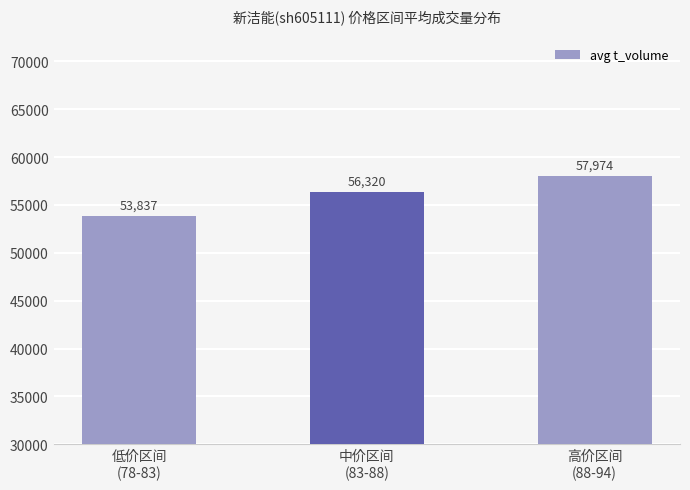

What is the average value?

56044